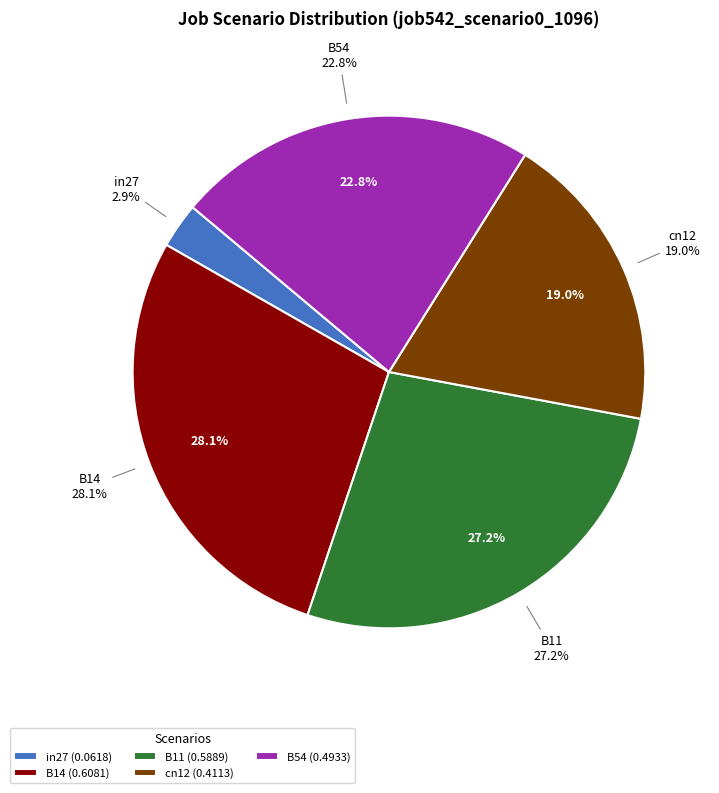

Rank the categories by value from highest to lowest.

B14, B11, B54, cn12, in27